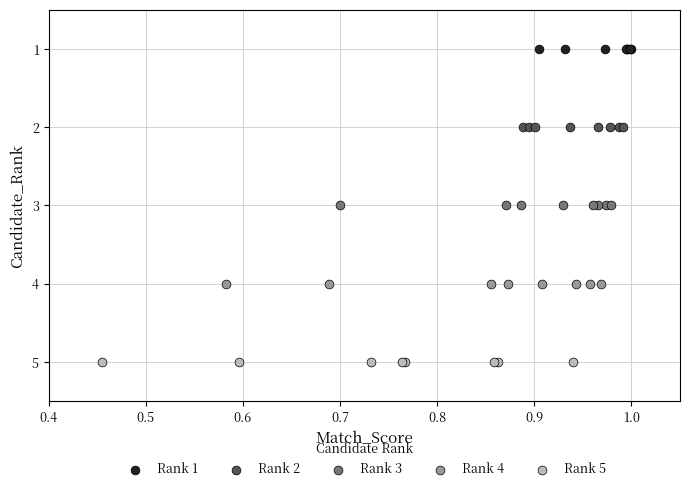

What are all the series names shown in the legend?

Rank 1, Rank 2, Rank 3, Rank 4, Rank 5